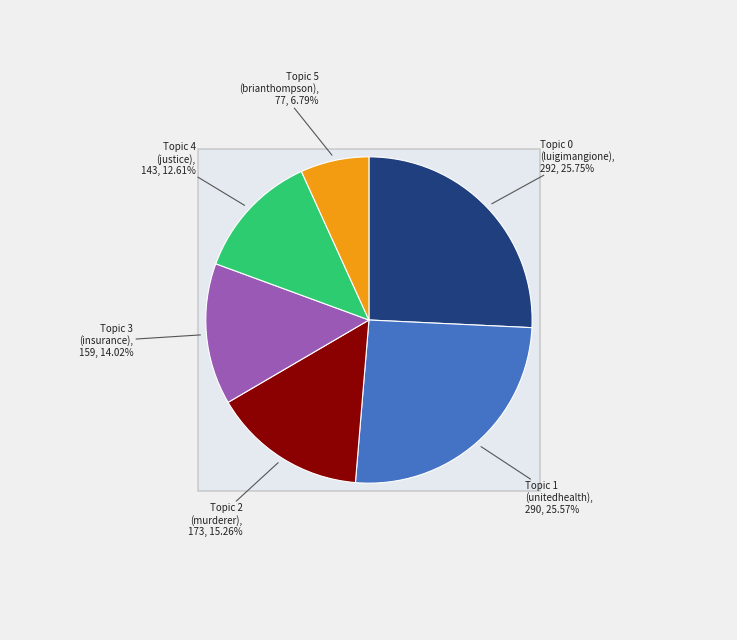

Count the number of slices in the pie.

6